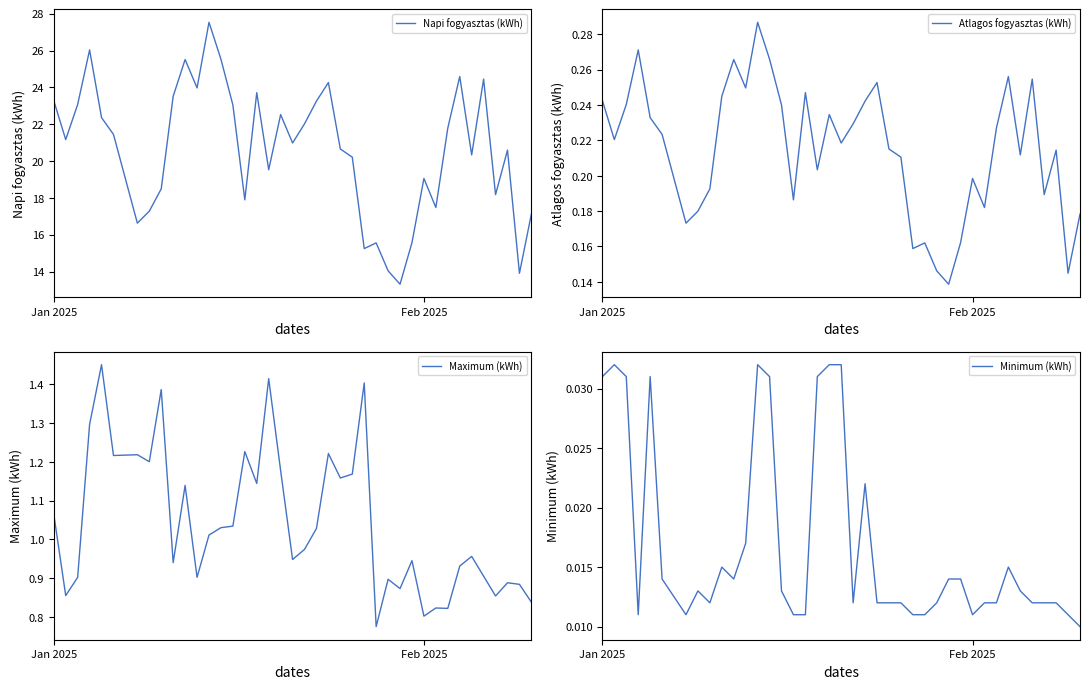

The value of Napi fogyasztas (kWh) at Jan 2025 is 9.3. True or false?

False